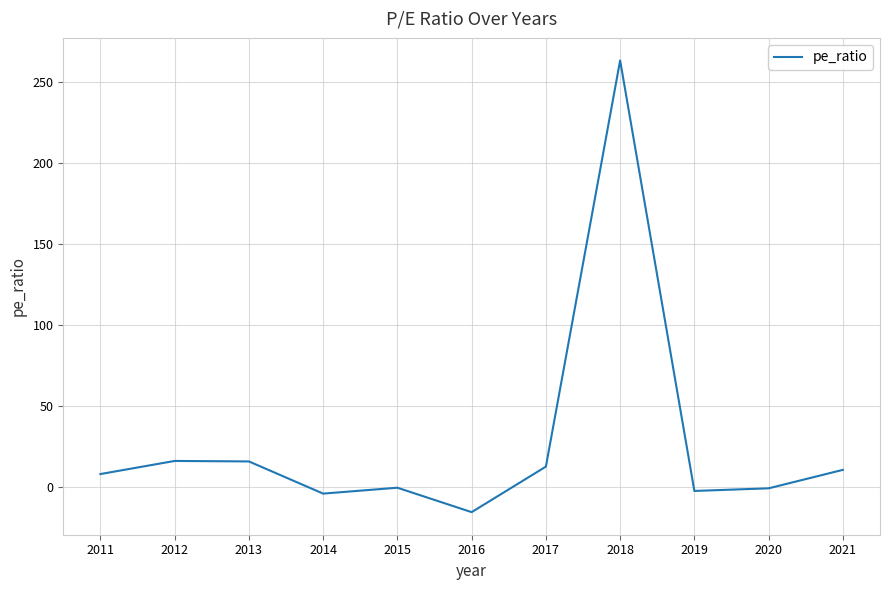

What is the difference between the maximum and minimum values?

278.8